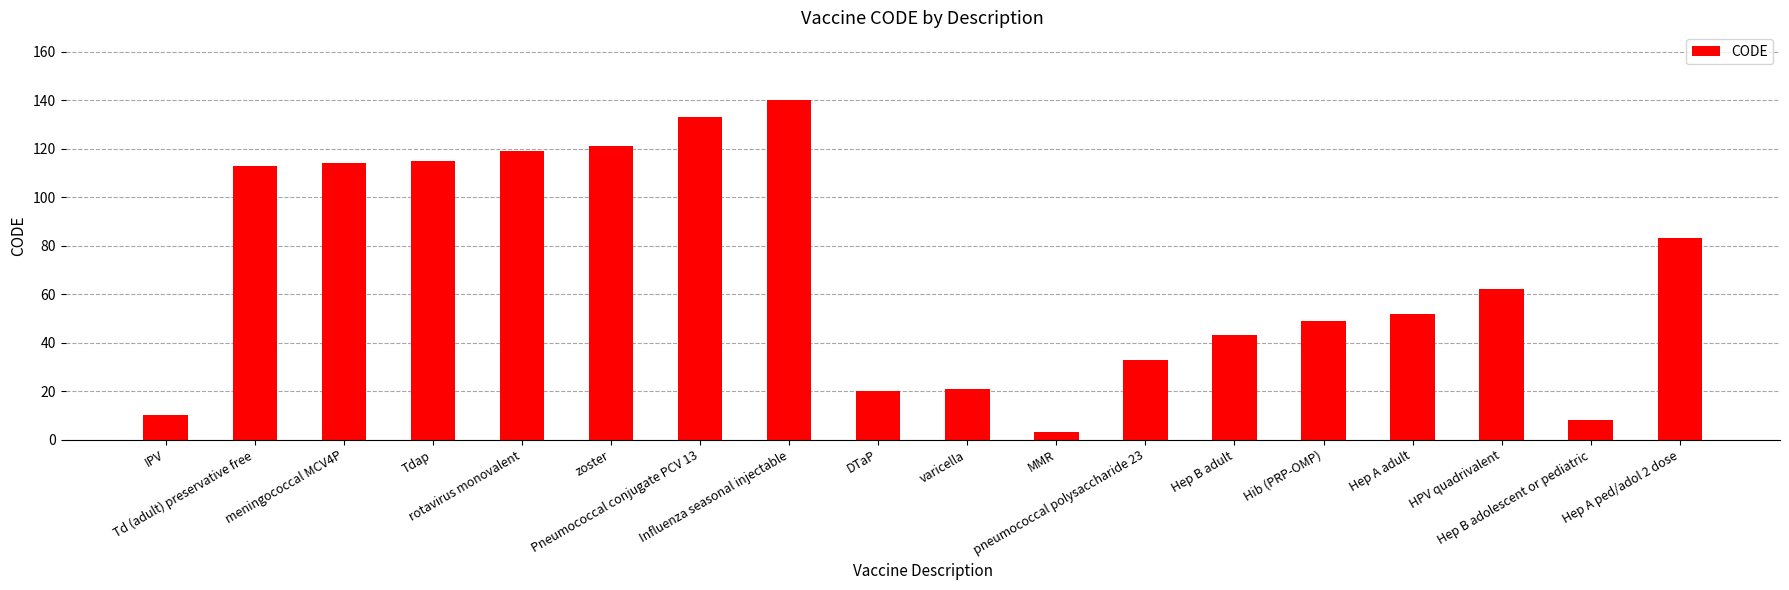

Where is the data nearest to the value 71?

HPV quadrivalent